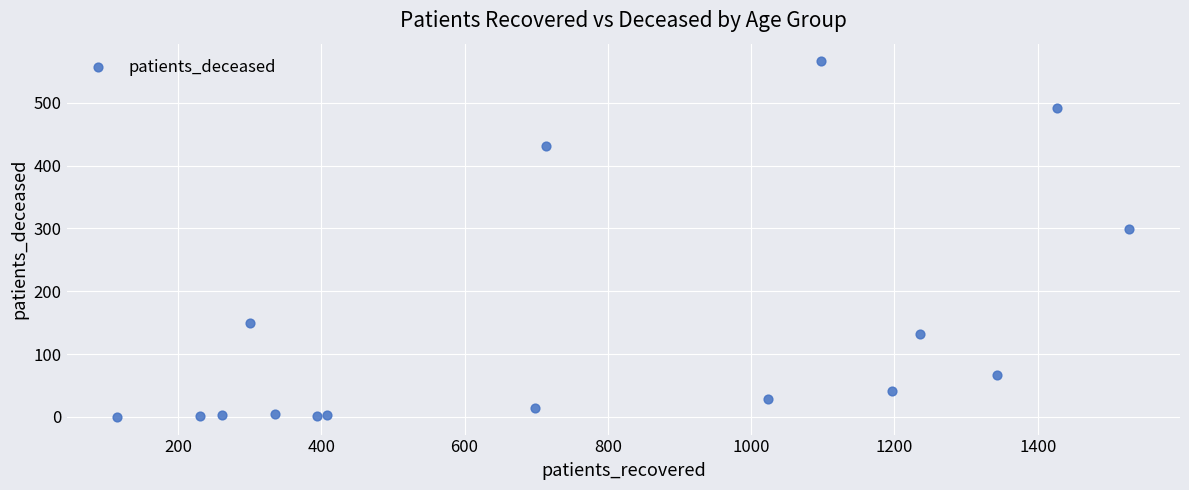

What Y value in the scatter plot is closest to 283?

299